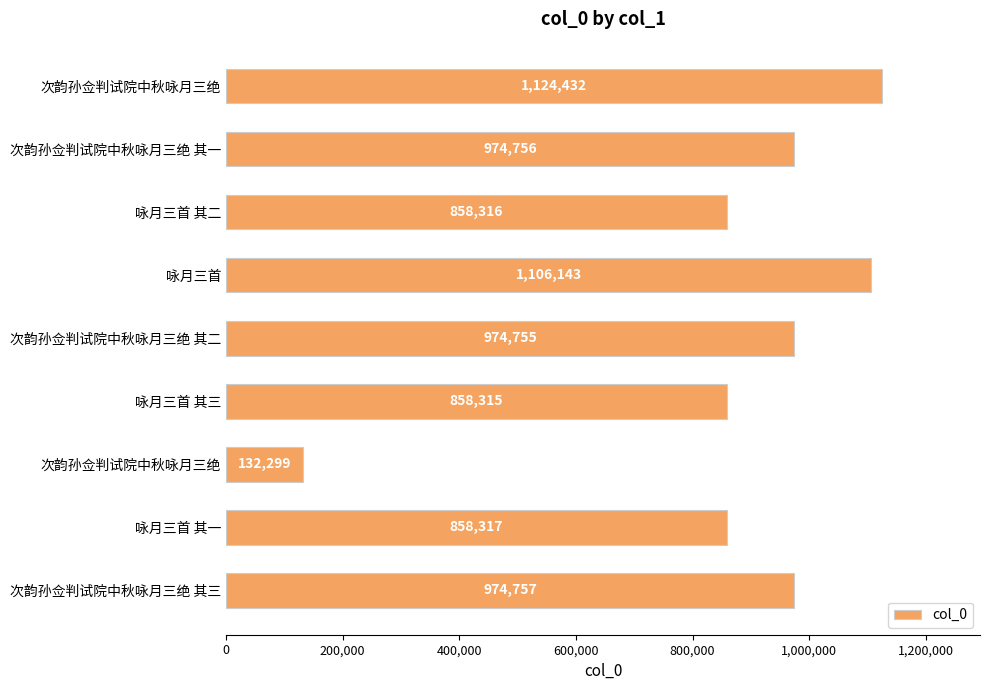

Are the bars horizontal?

Yes